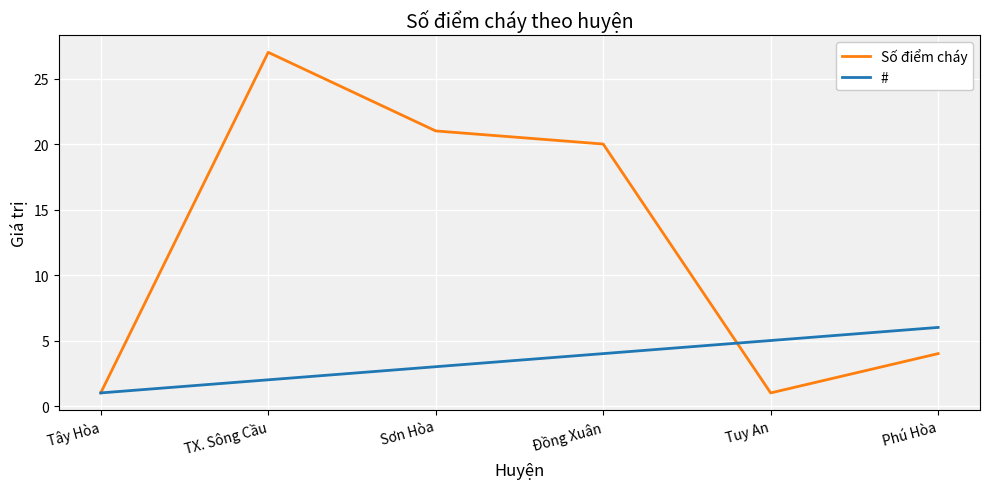

What is the average value of the # series?

4